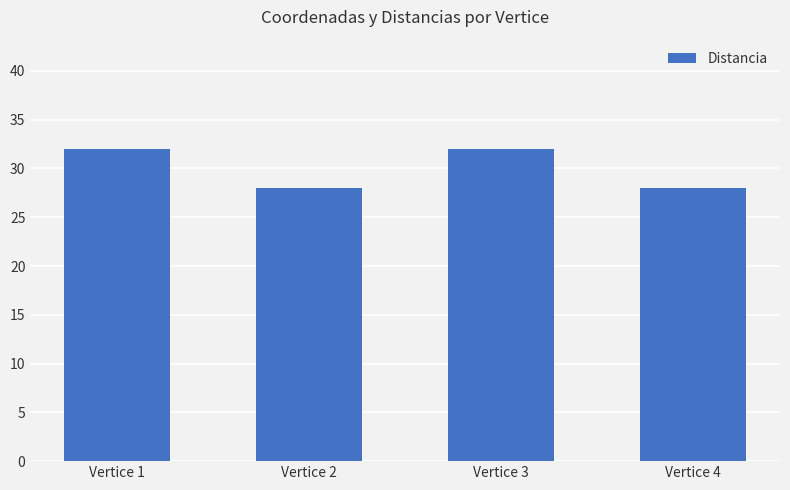

Approximately how many times larger is the value at Vertice 2 compared to Vertice 1?

0.9